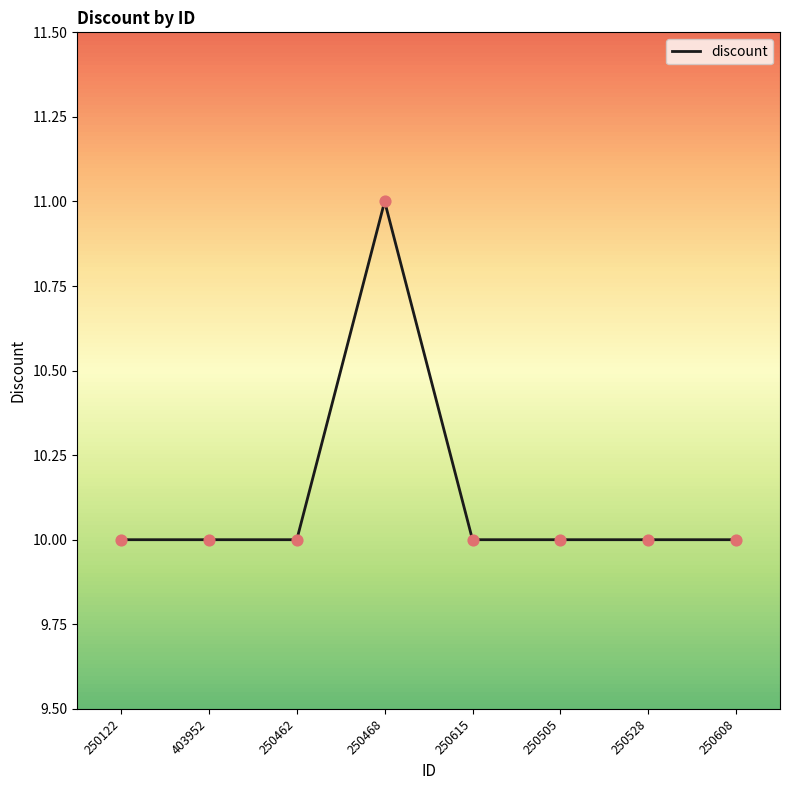

Approximately how many times larger is the value at 250468 compared to 403952?

1.1